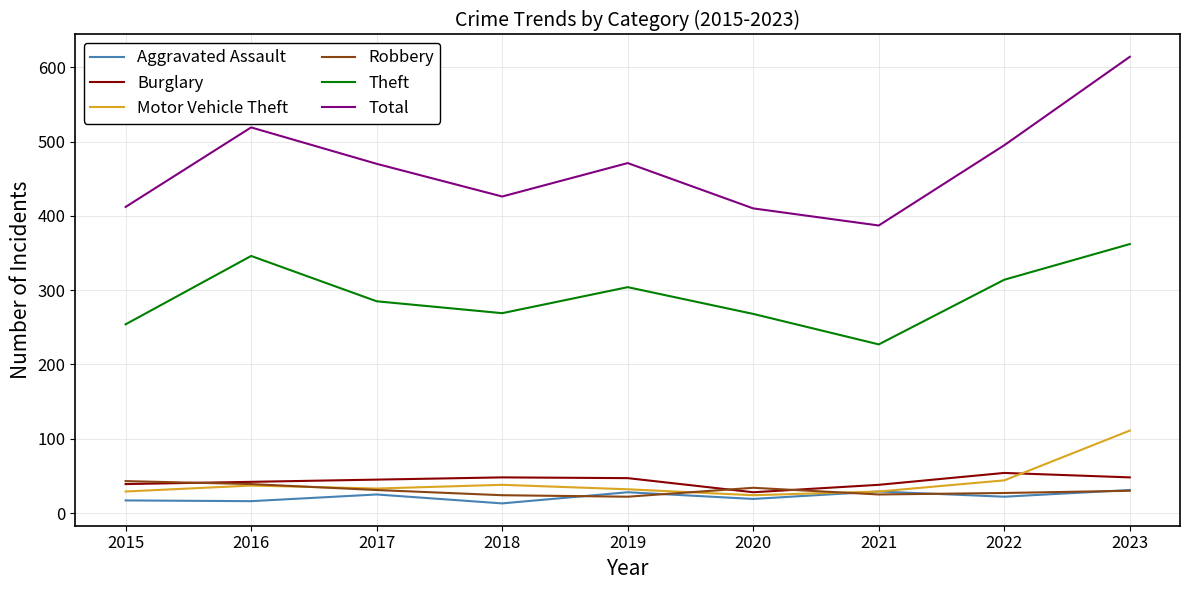

What is the sum of the Motor Vehicle Theft values at 2018 and 2022?

82